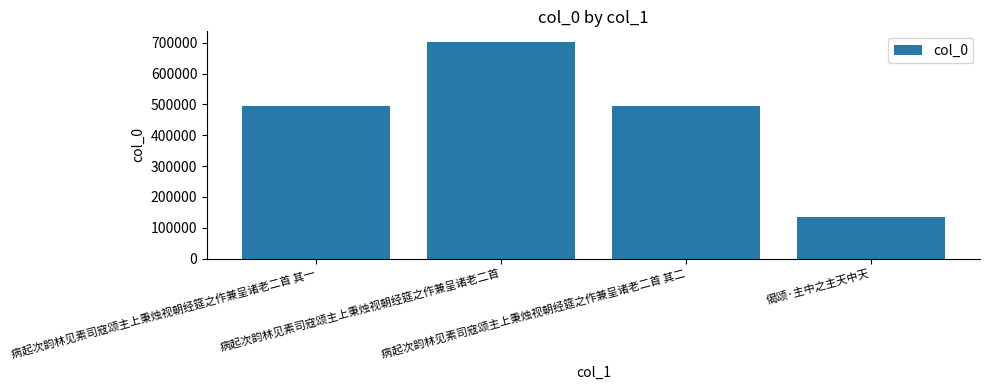

What is the ratio of the value at 病起次韵林见素司寇颂主上秉烛视朝经筵之作兼呈诸老二首 to the value at 病起次韵林见素司寇颂主上秉烛视朝经筵之作兼呈诸老二首 其一?

1.4